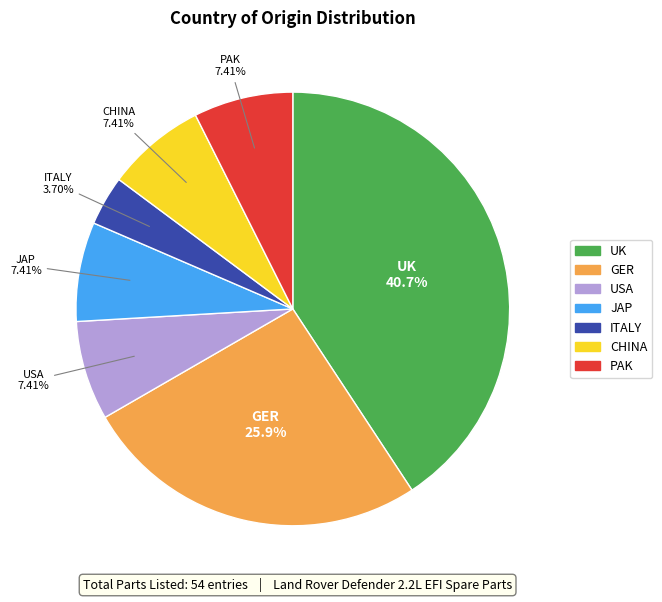

Which has a higher value, UK or CHINA?

UK